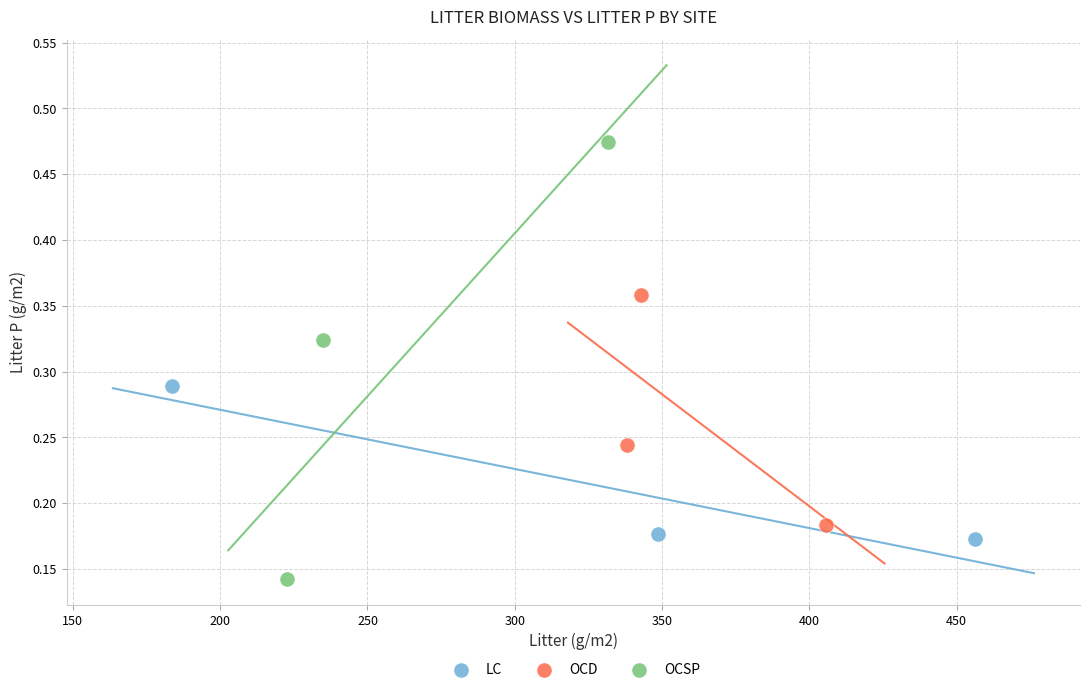

What are all the series names shown in the legend?

LC, OCD, OCSP